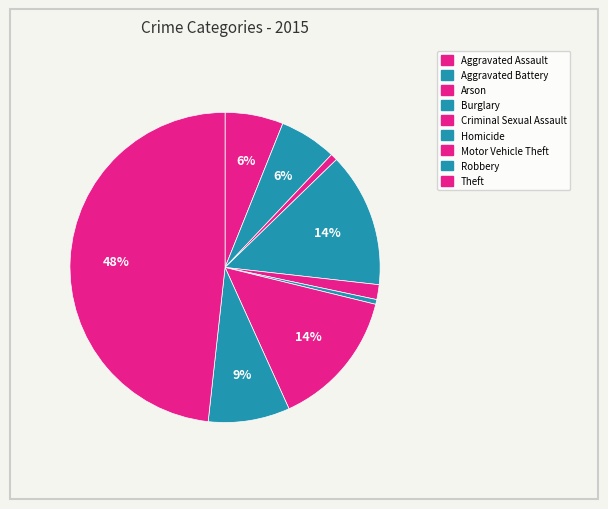

Is there a majority slice in this chart?

No